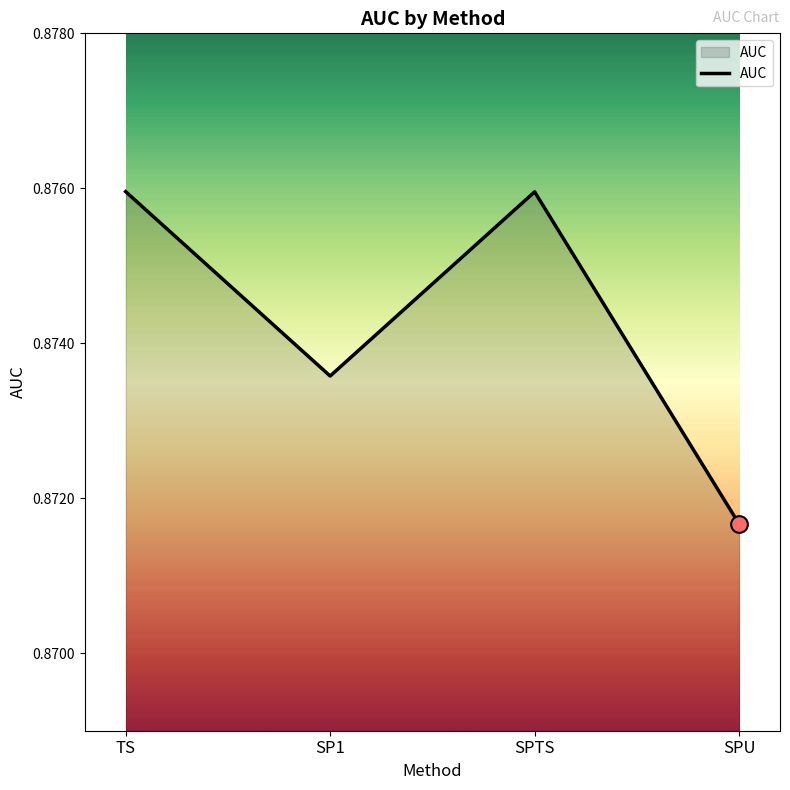

What is the sum of all values?

3.5